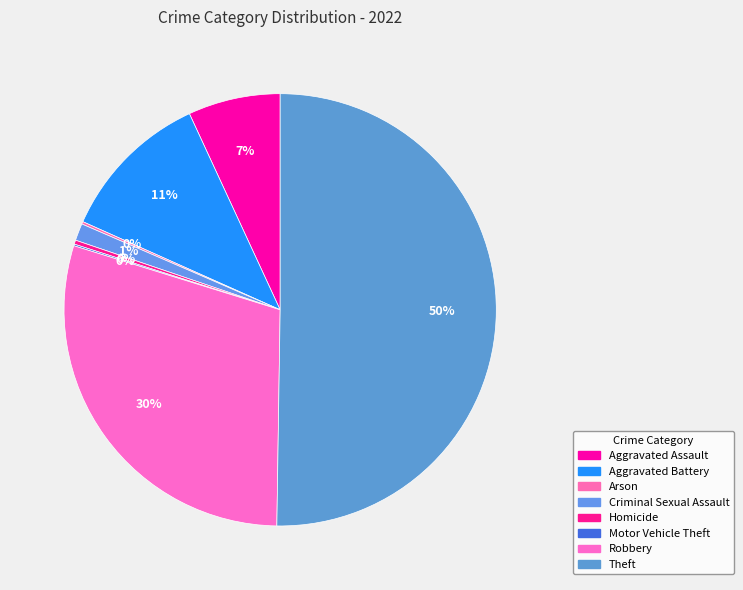

What is the largest slice in the pie chart?

Theft